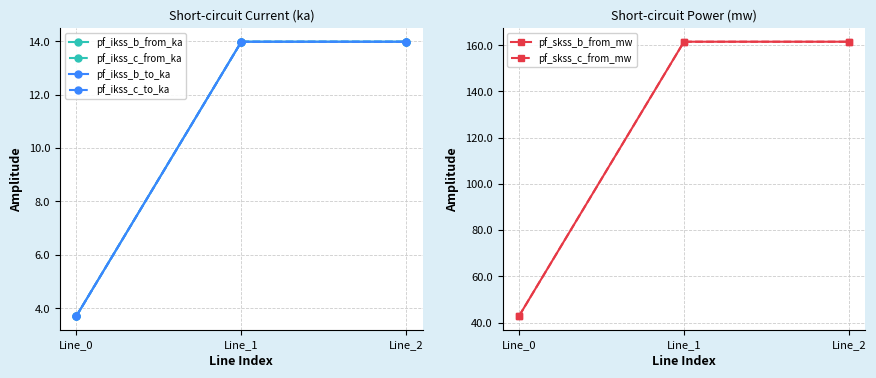

How many values in the pf_ikss_b_to_ka series are below 13?

1